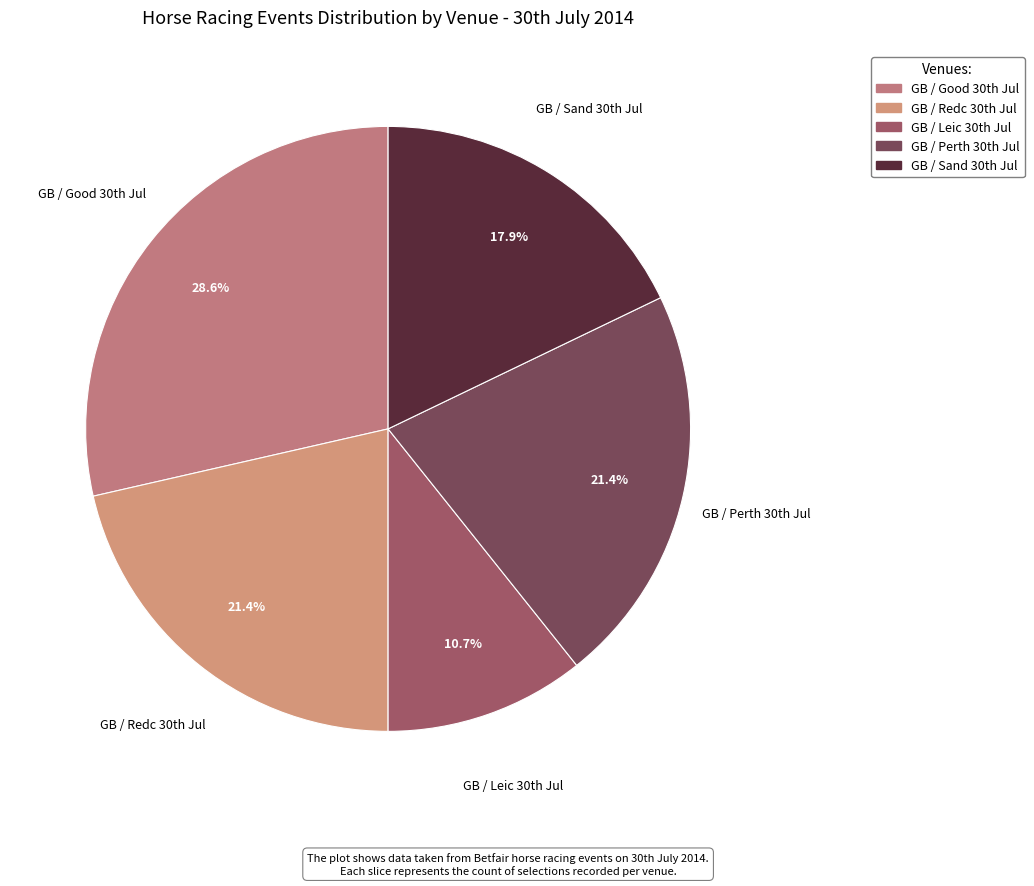

Which slice is the largest?

GB / Good 30th Jul